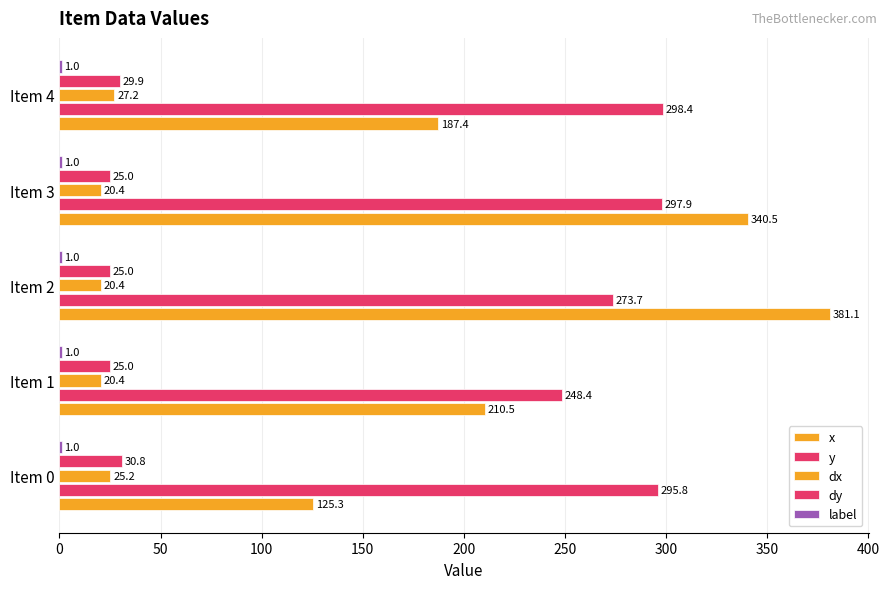

What is the sum of all y values?

1414.2